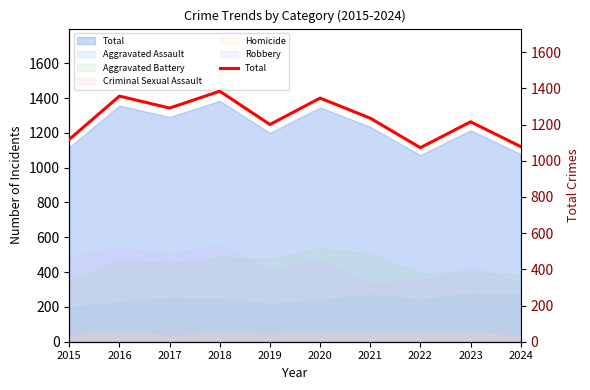

Where is the data nearest to the value 1228?

2021